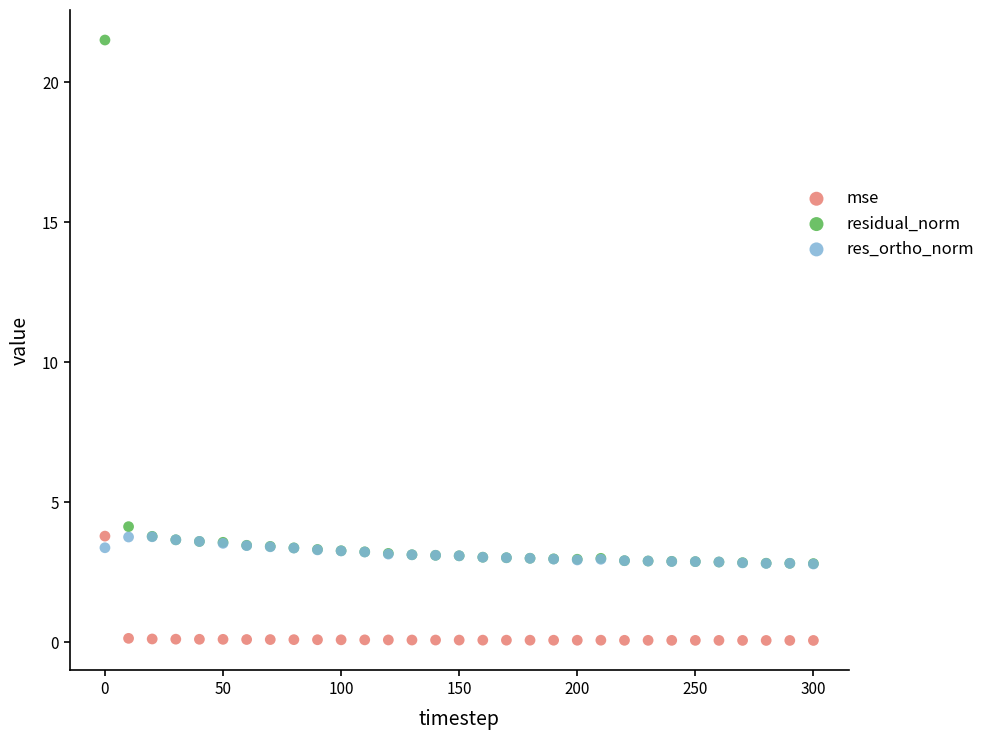

Across all series, what Y value is closest to 10?

4.1